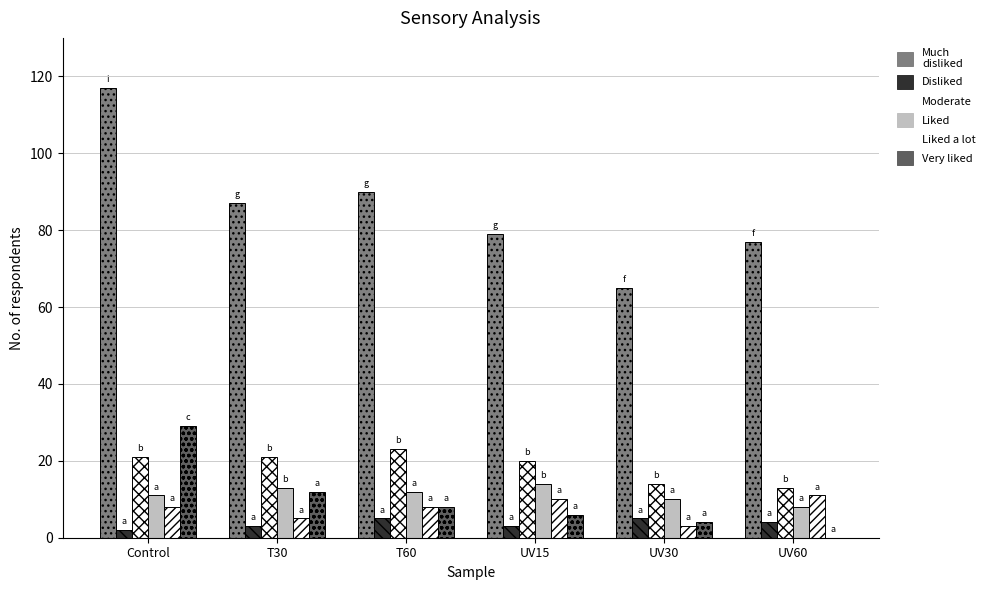

What position from the left is UV60?

6